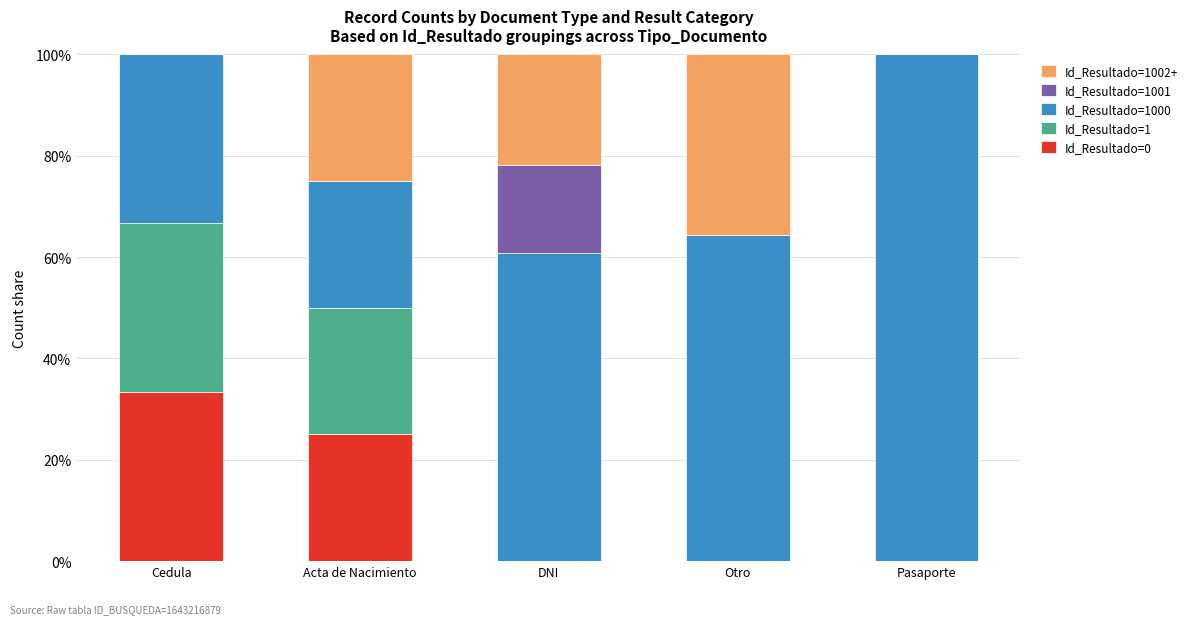

What is the sum of all Id_Resultado=0 values?

58.3